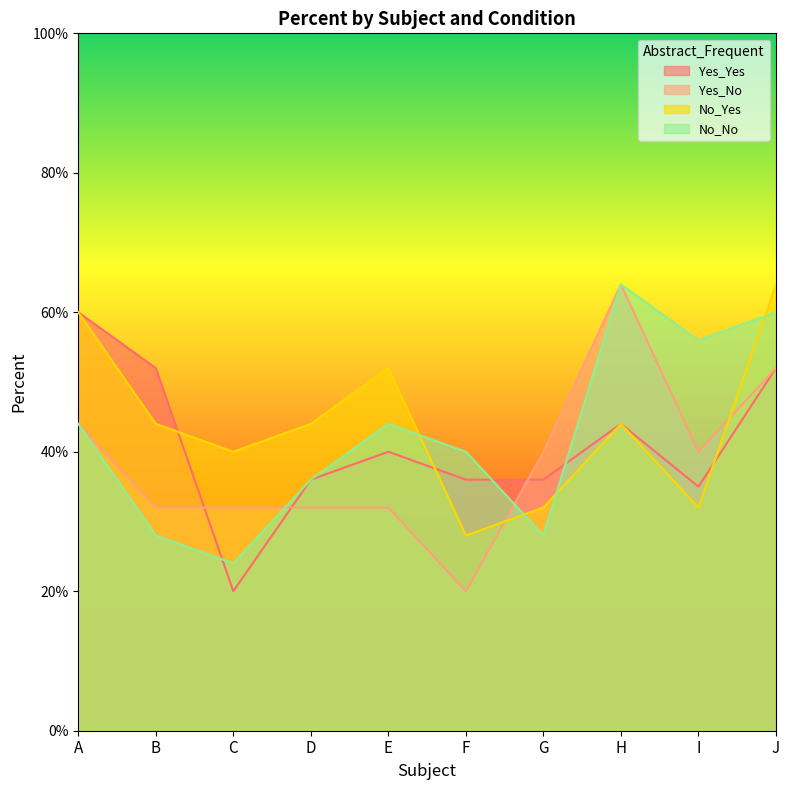

What are all the series names shown in the legend?

Yes_Yes, Yes_No, No_Yes, No_No